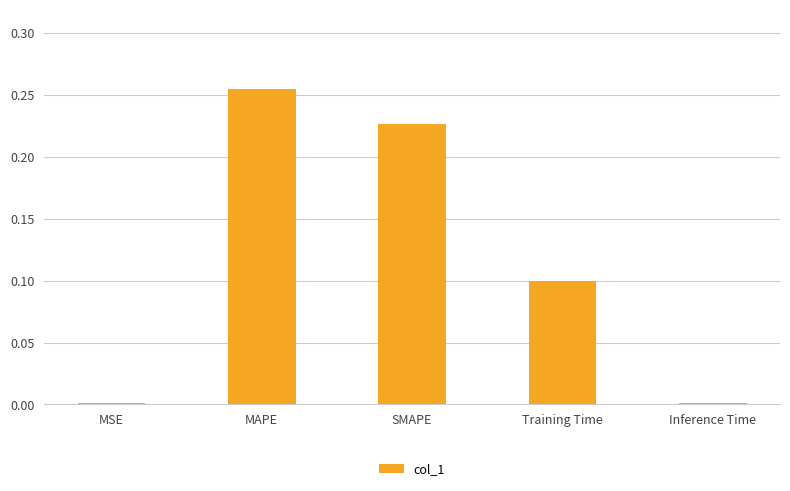

True or false: the data shows 0.1 at Training Time.

True